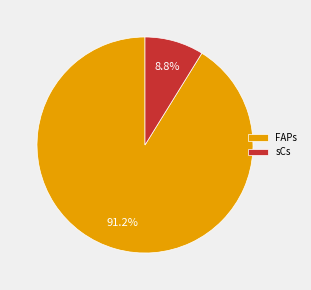

How much of the chart is everything except FAPs?

8.8%